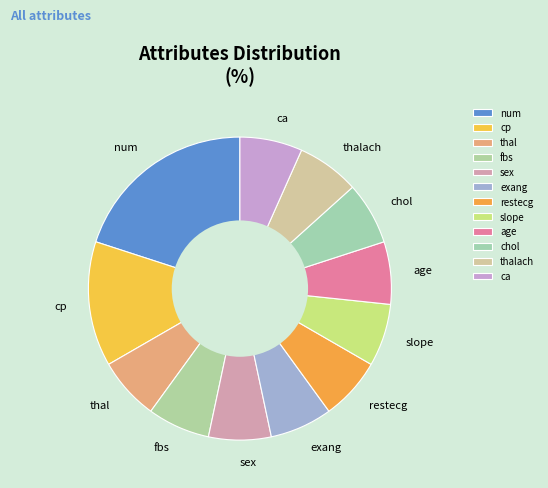

Combined, do ca and thal account for over 50%?

No